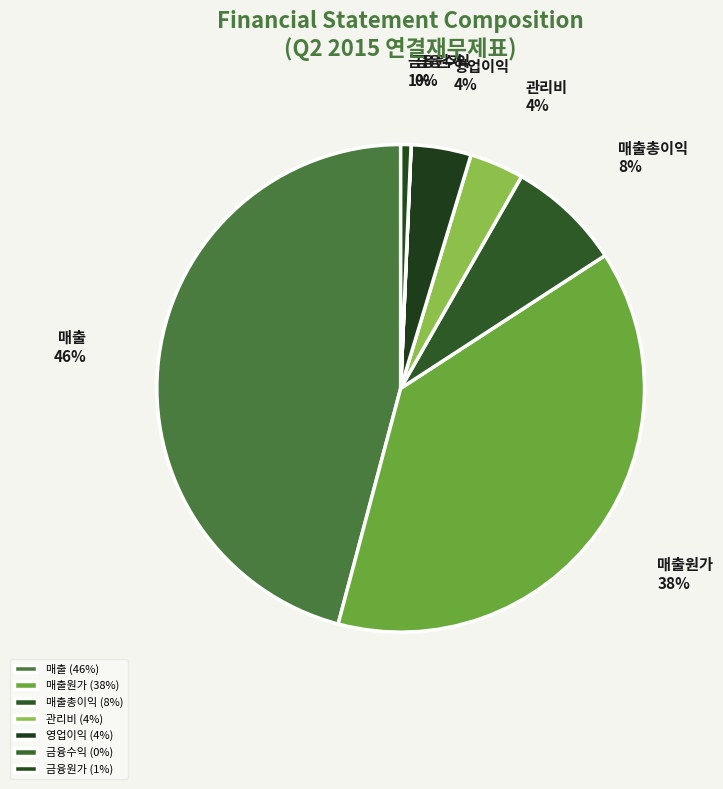

What percentage is the 영업이익 slice, to the nearest percent?

4%